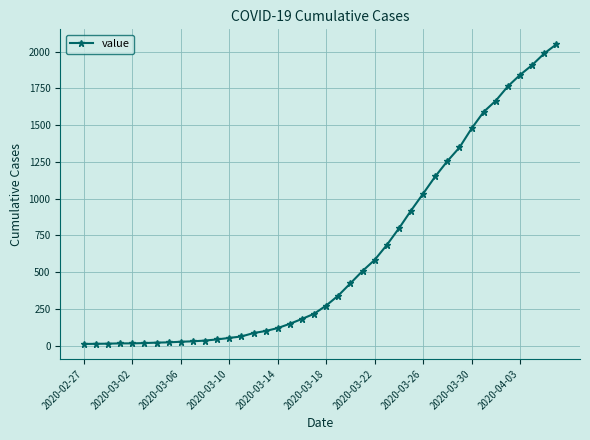

What is the average value?

622